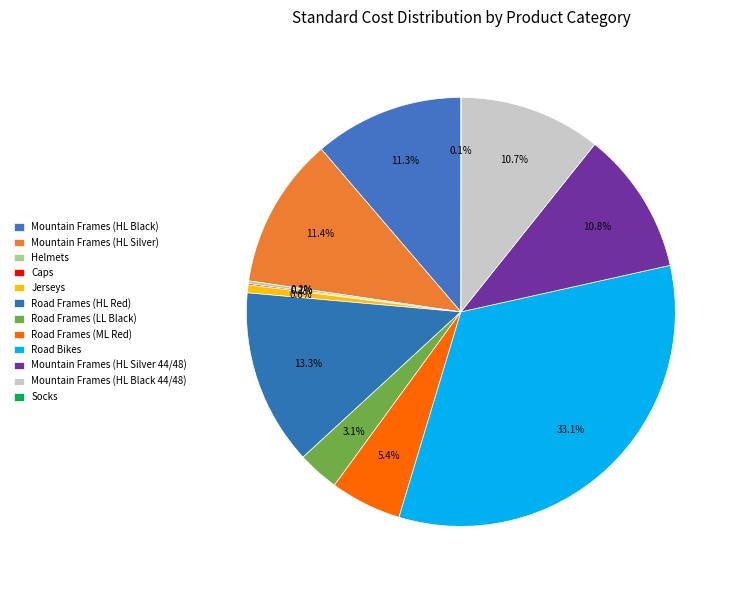

What is the ratio of the value at Mountain Frames (HL Black 44/48) to the value at Road Bikes?

0.3